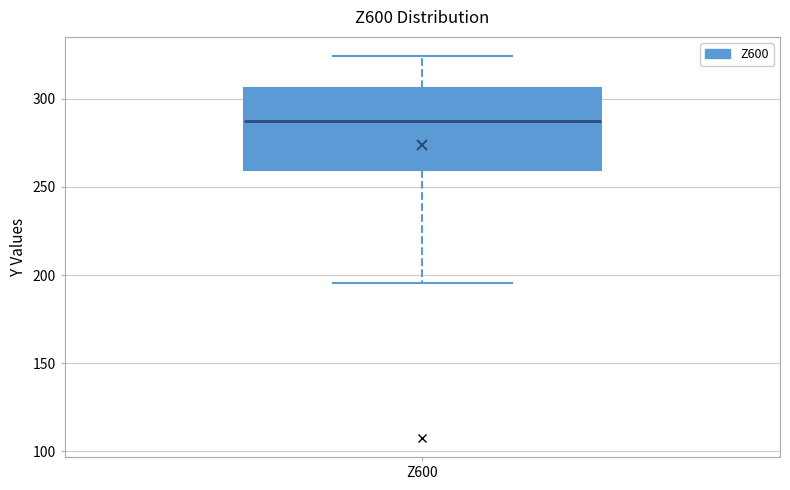

Where does the median line of the box for Z600 sit on the y-axis? The values are not printed on the chart, so give them approximately, as read against the axis.

285